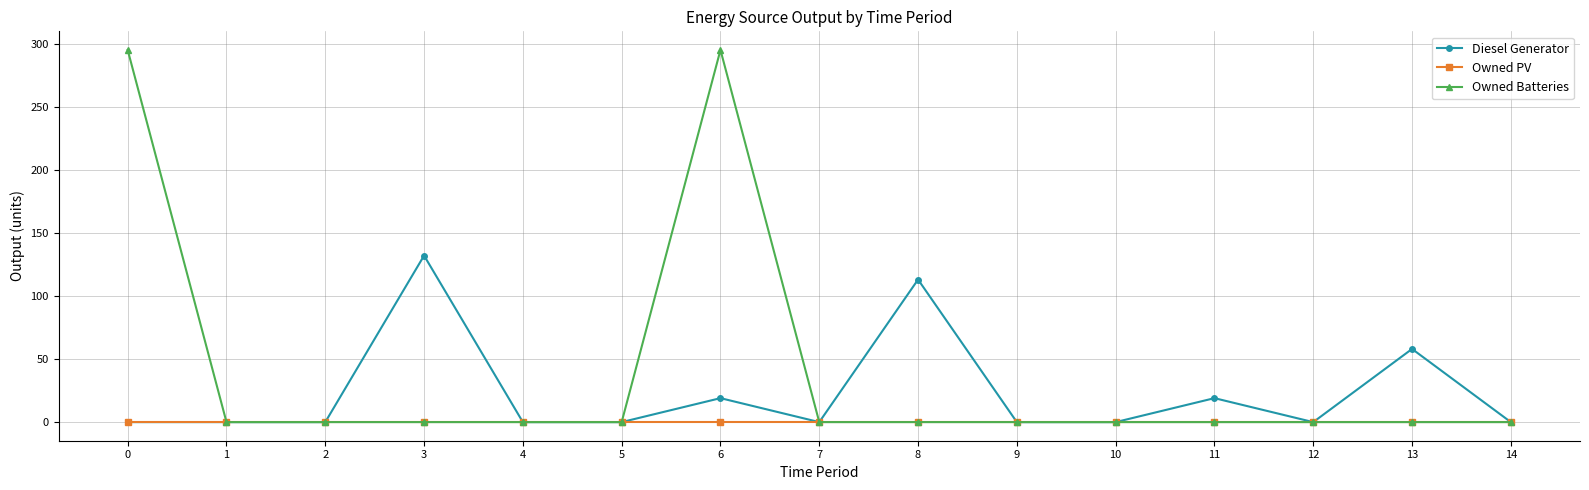

Reading left to right, extract all data points from this chart.

Diesel Generator: 0=0.0	1=0.0	2=0.0	3=132.0	4=0.0	5=0.0	6=19.0	7=0.0	8=113.0	9=0.0	10=0.0	11=19.0	12=0.0	13=58.0	14=0.0
Owned PV: 0=0.0	1=0.0	2=0.0	3=0.0	4=0.0	5=0.0	6=0.0	7=0.0	8=0.0	9=0.0	10=0.0	11=0.0	12=0.0	13=0.0	14=0.0
Owned Batteries: 0=295.0	1=0.0	2=0.0	3=0.0	4=0.0	5=0.0	6=295.0	7=0.0	8=0.0	9=0.0	10=0.0	11=0.0	12=0.0	13=0.0	14=0.0